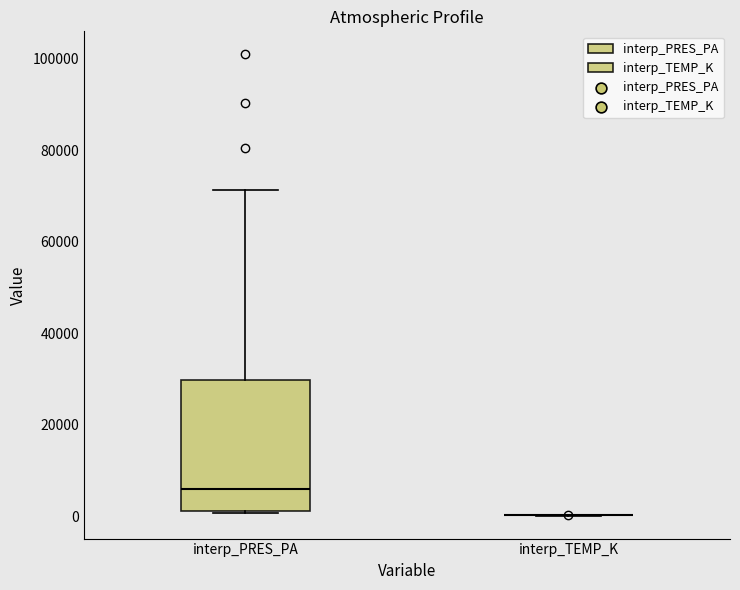

Reading left to right, read every box against the y-axis: the position of its median line, the range the box covers, and the ends of its whiskers. The values are not printed on the chart, so give them approximately, as read against the axis.

interp_PRES_PA: median 6000, box 2000 to 30000, whiskers 0 to 72000
interp_TEMP_K: box collapsed to a line at 0, whiskers 0 to 0